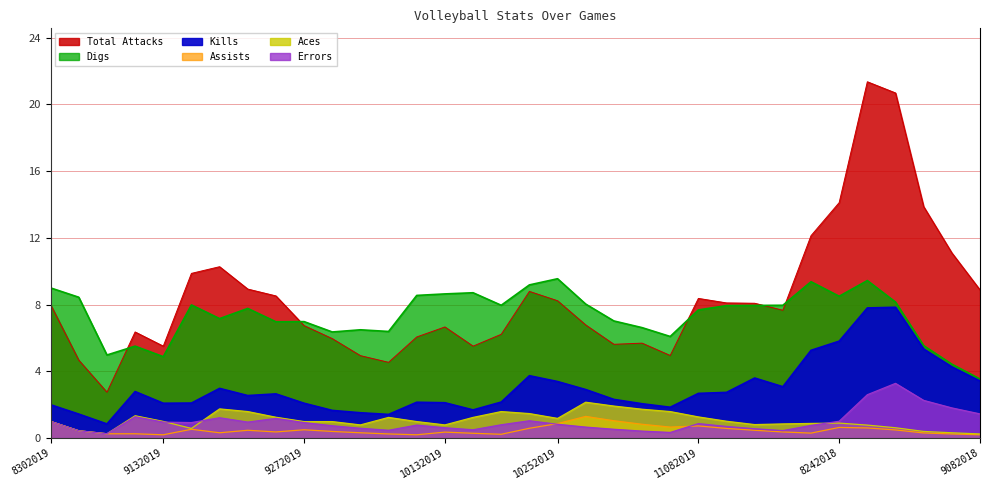

What is the minimum value shown in the chart?

0.2